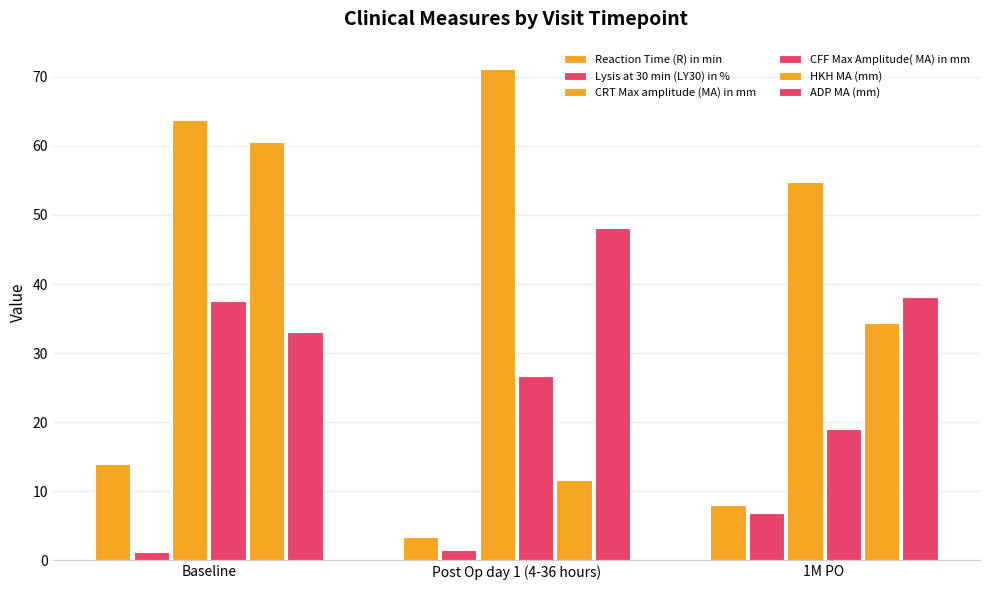

How many data points in CRT Max amplitude (MA) in mm are less than 63?

1